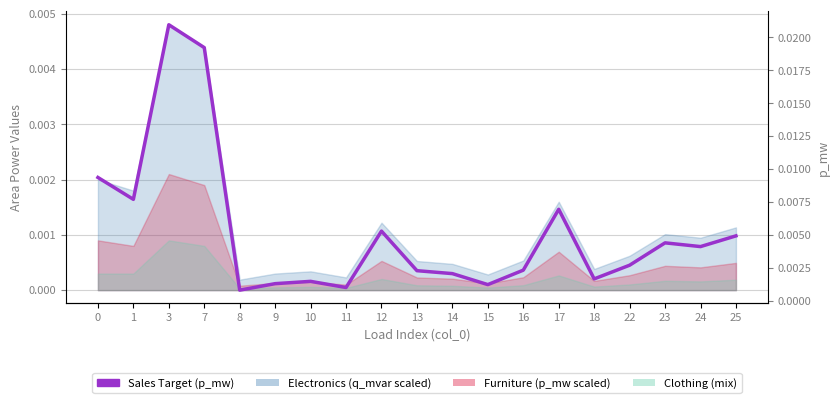

What is the sum of all values?

0.1